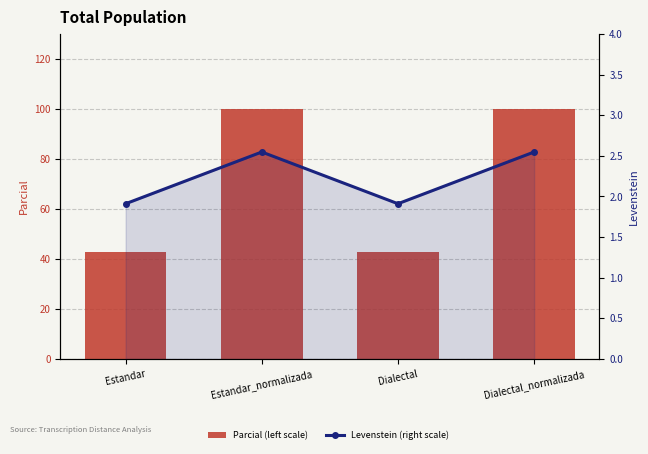

Between Estandar_normalizada and Dialectal, which series saw the biggest shift?

Parcial (left scale)